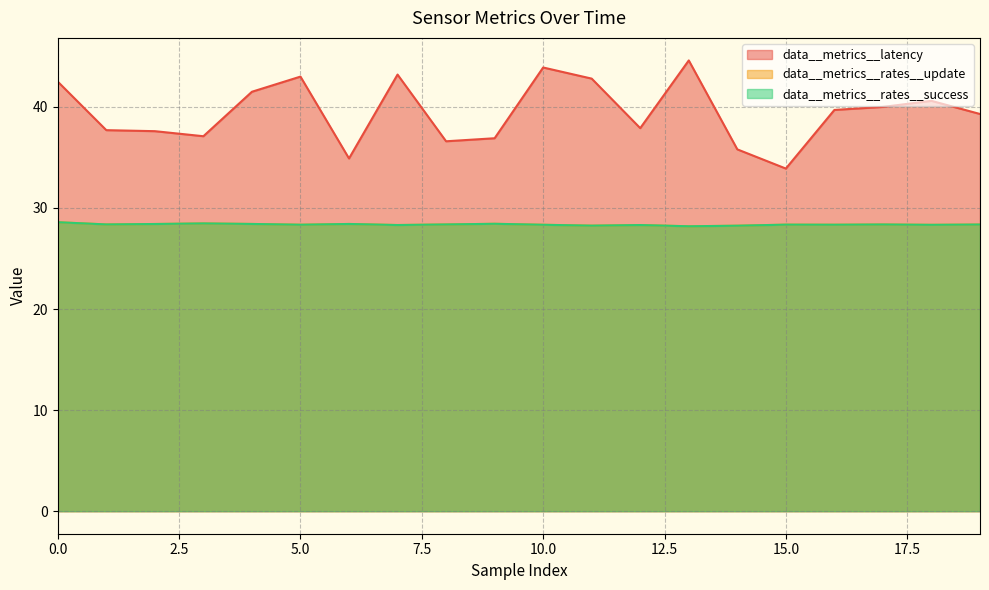

Where is data__metrics__rates__success nearest to the value 28?

13